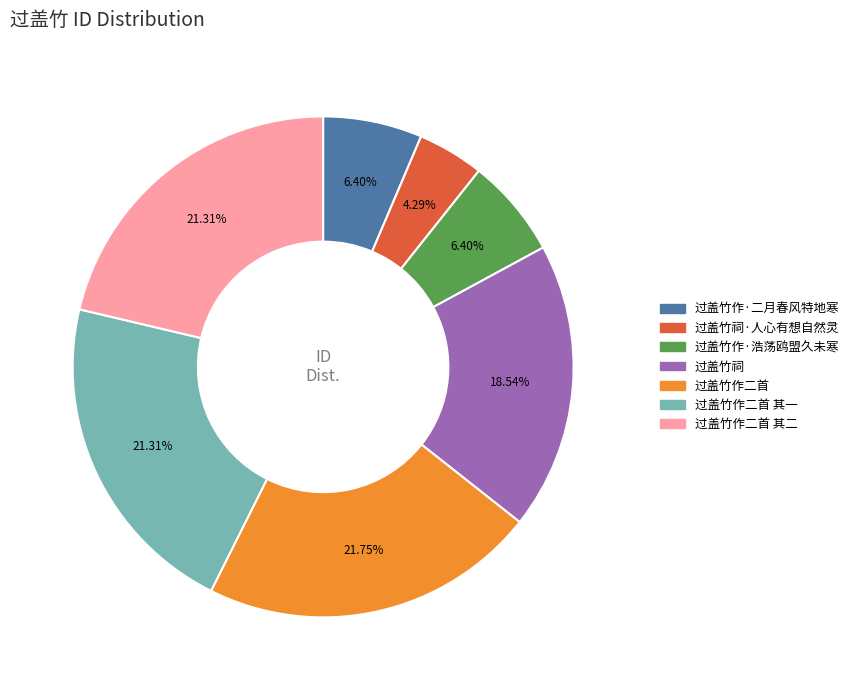

Count the number of slices in the pie.

7